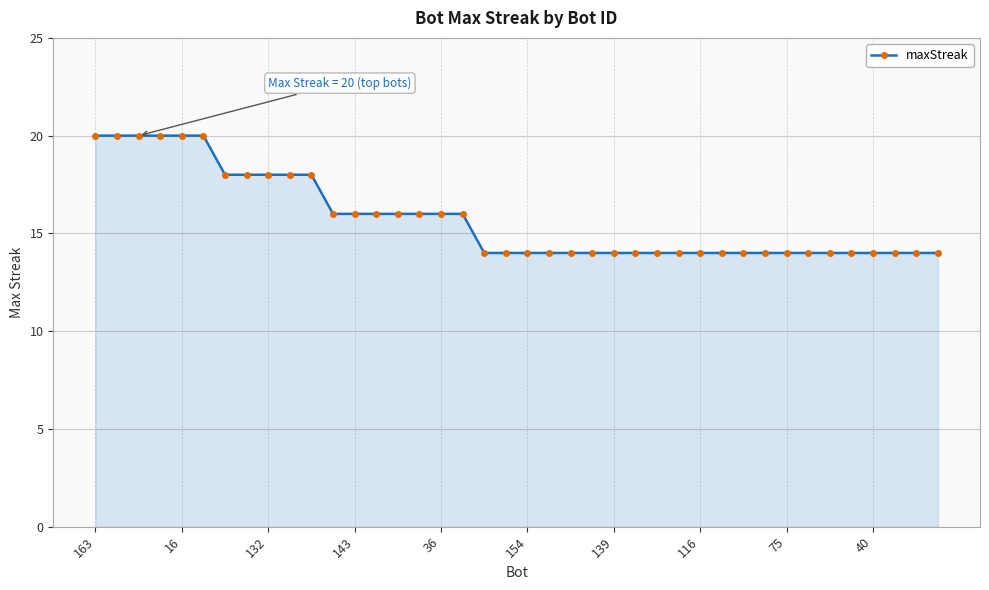

What is the value of the 3rd point from the left?

20